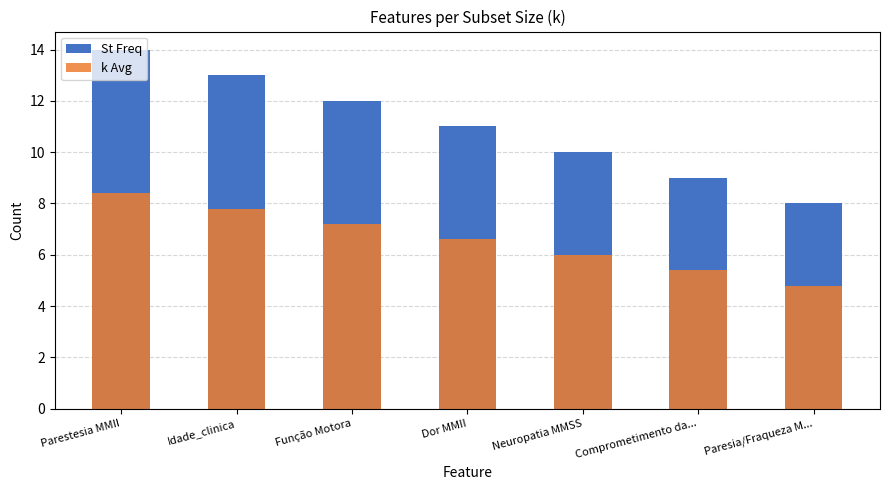

What is the minimum value shown in the chart?

4.8